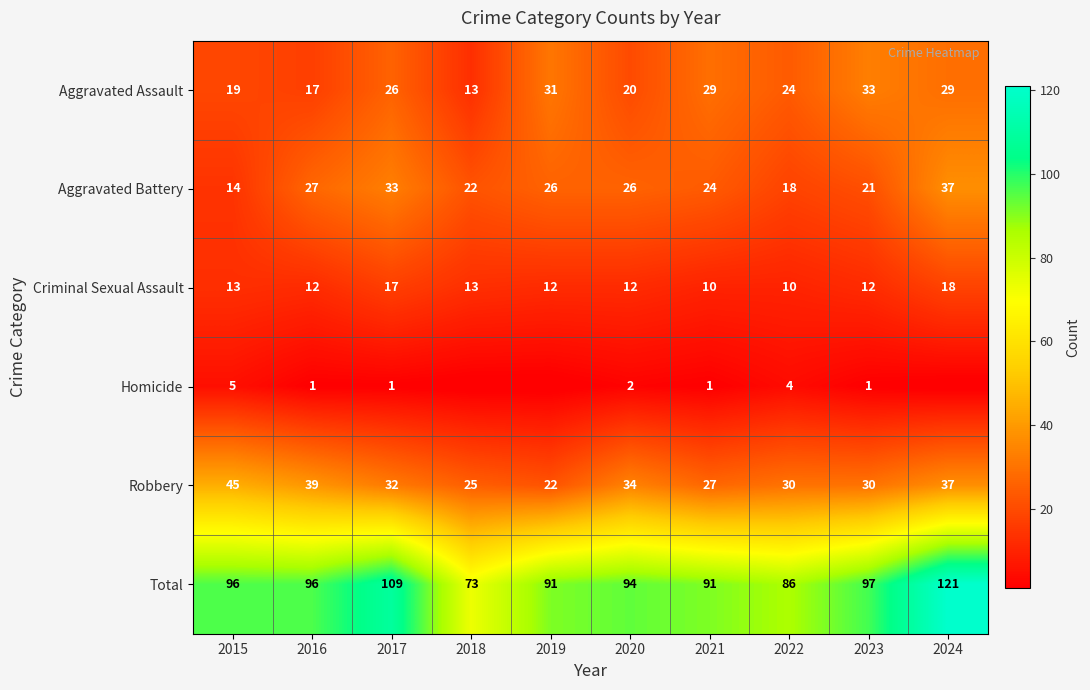

What is the spread (max minus min) of values at 2023?

96